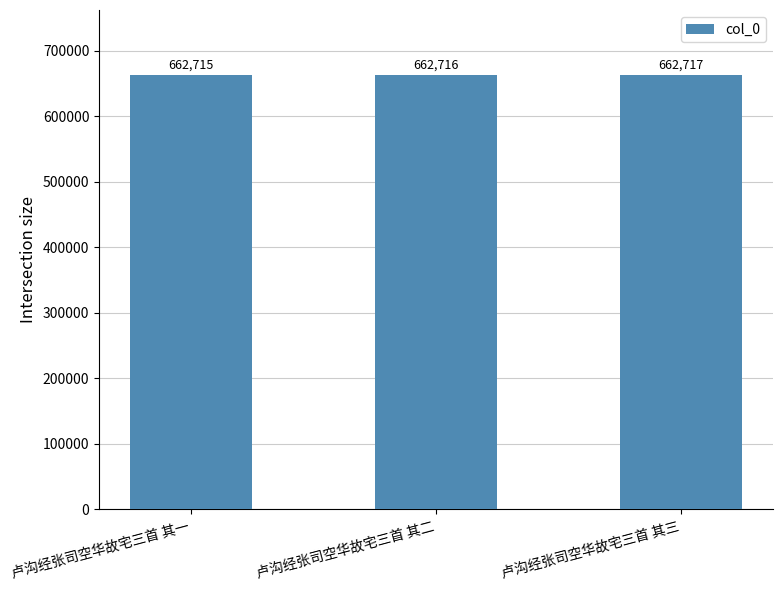

Which has a higher value, 卢沟经张司空华故宅三首 其一 or 卢沟经张司空华故宅三首 其三?

卢沟经张司空华故宅三首 其三